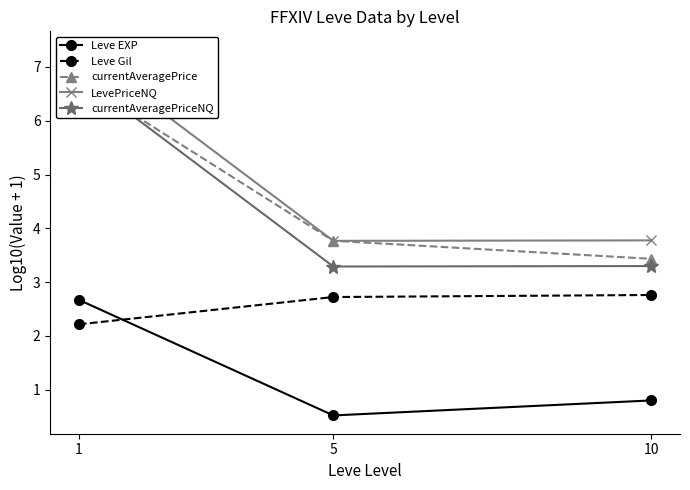

Between 10 and 5, which is larger?

10